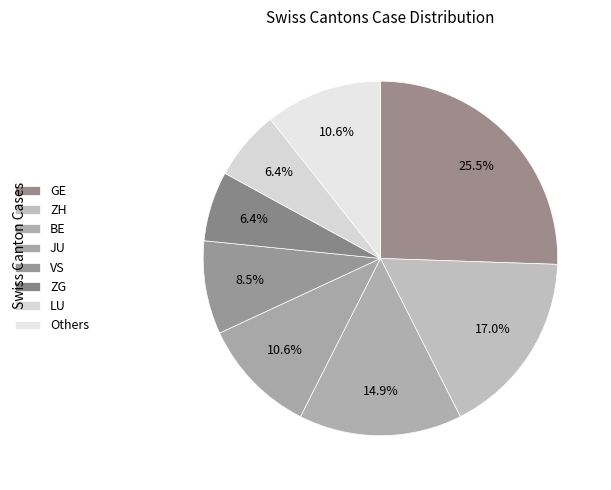

The VS slice represents 18% of the pie. True or false?

False